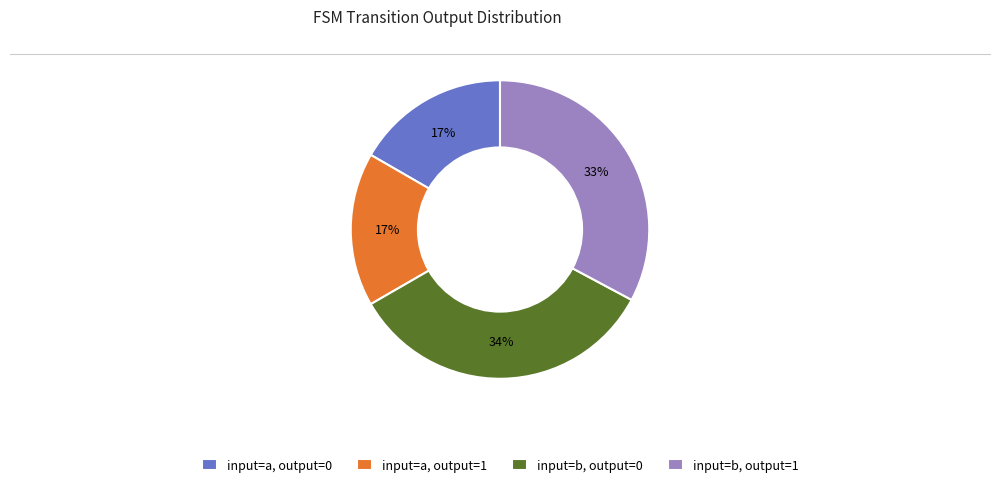

Does input=b, output=1 represent more than half of the total?

No